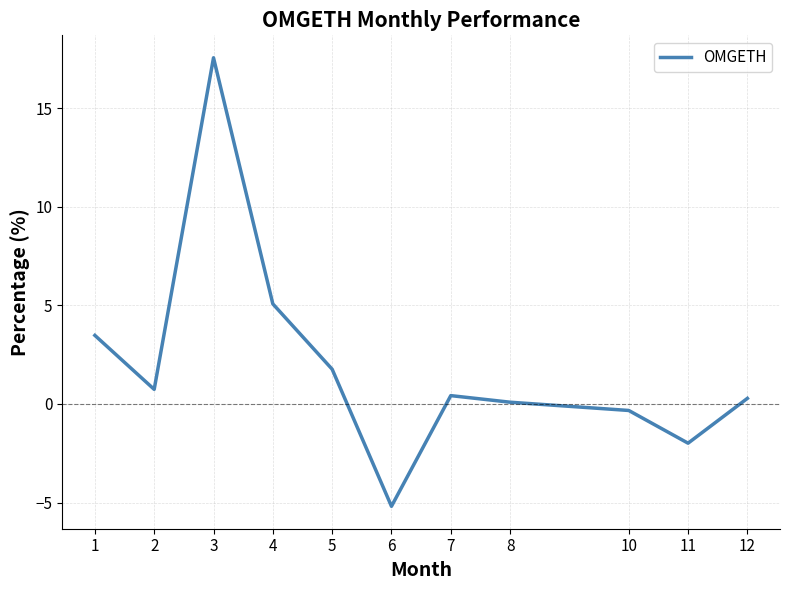

True or false: the data shows -1.2 at 6.

False